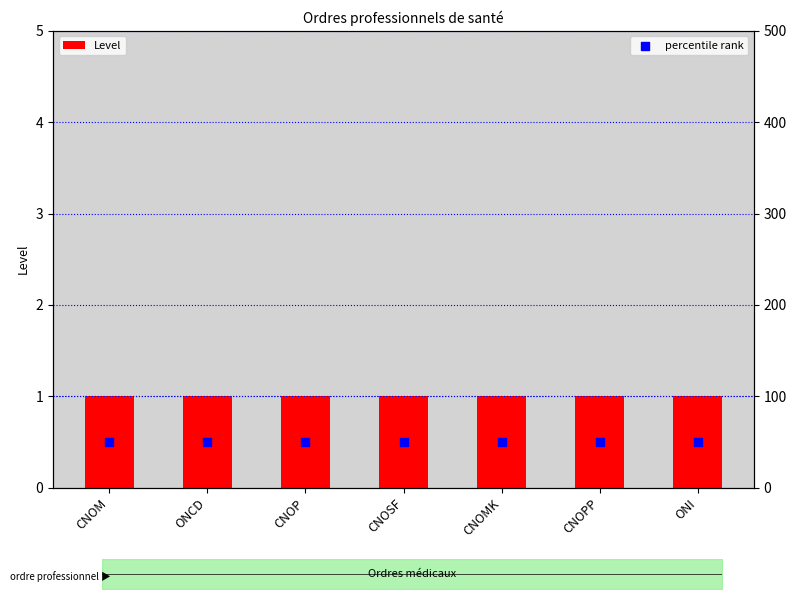

What is the total value across all series at CNOM?

51